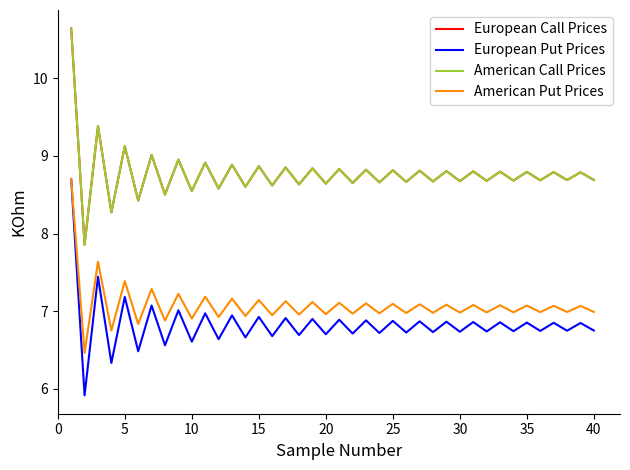

True or false: American Call Prices and European Put Prices intersect in this chart.

False